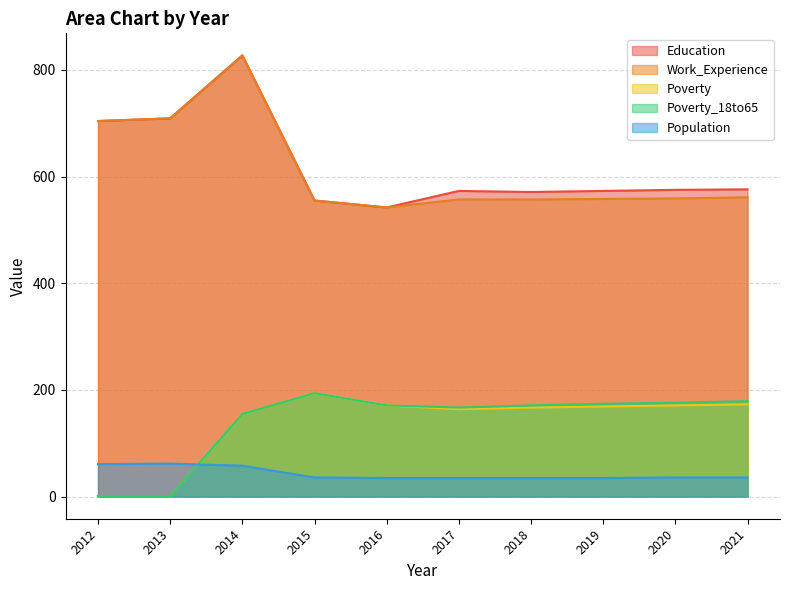

Rank the categories by Population value from highest to lowest.

2013, 2012, 2014, 2015, 2020, 2021, 2016, 2017, 2018, 2019